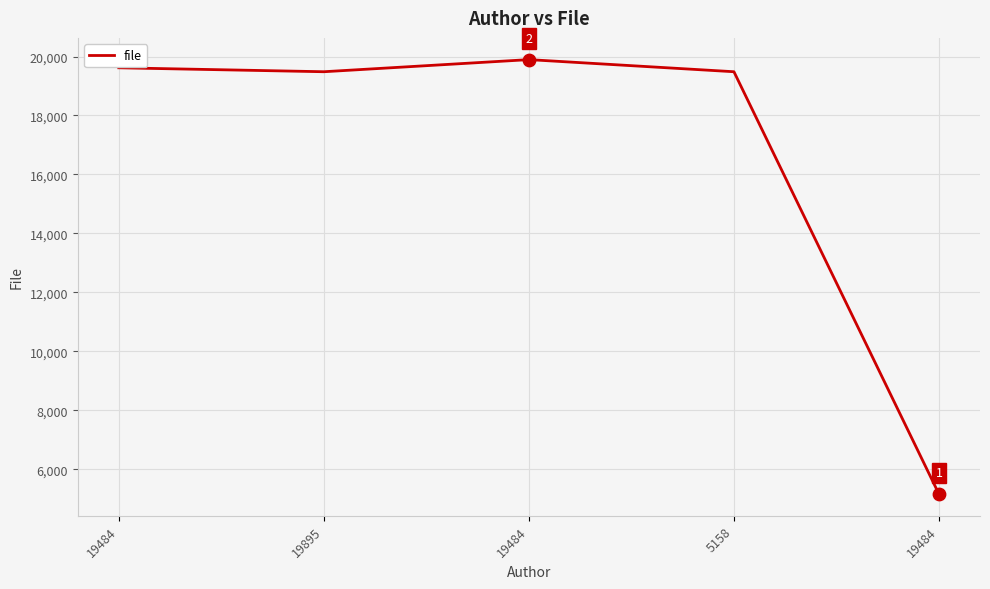

Which has a higher value, 19484 or 5158?

5158